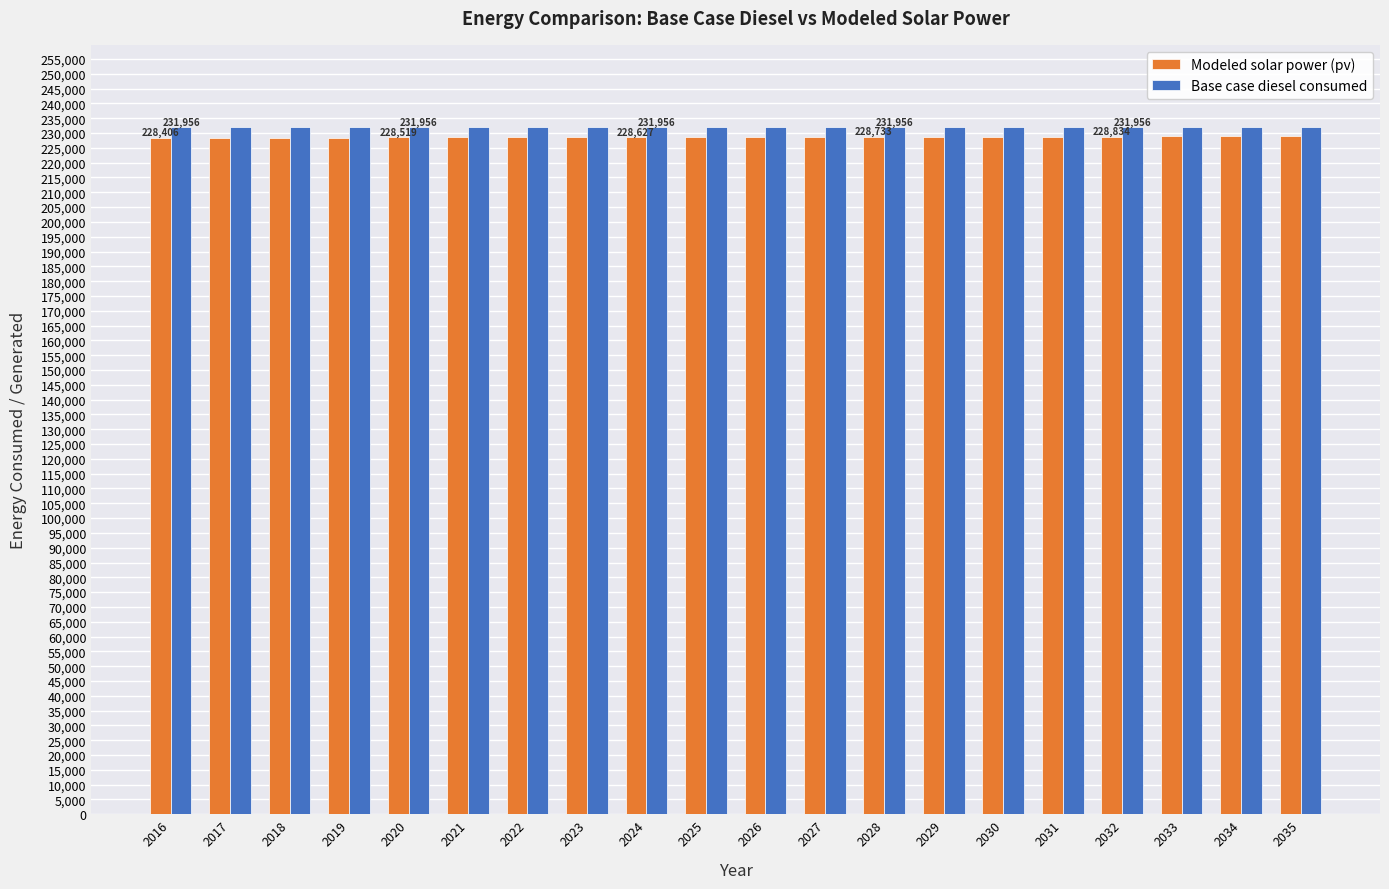

Which series has the largest total across all categories?

Base case diesel consumed